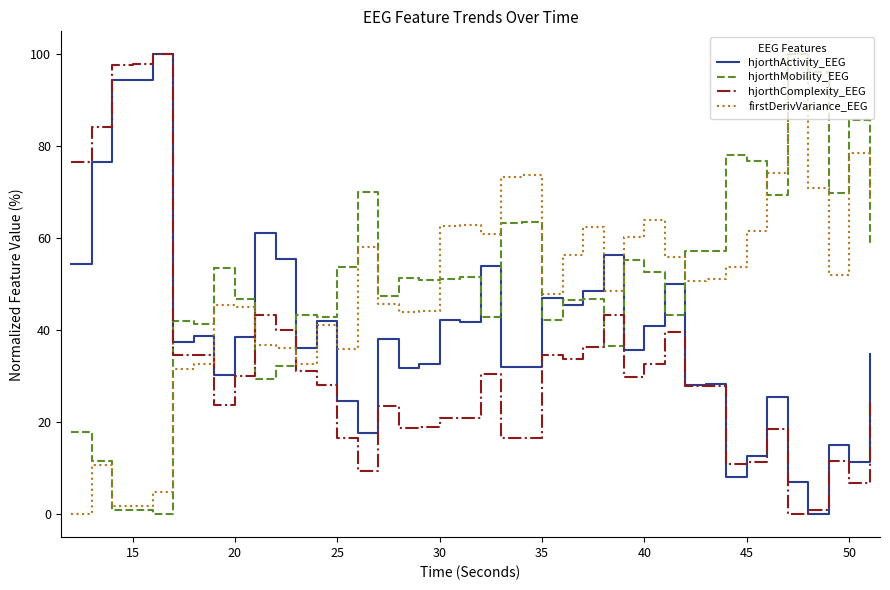

How many positive values does the hjorthComplexity_EEG series have?

39